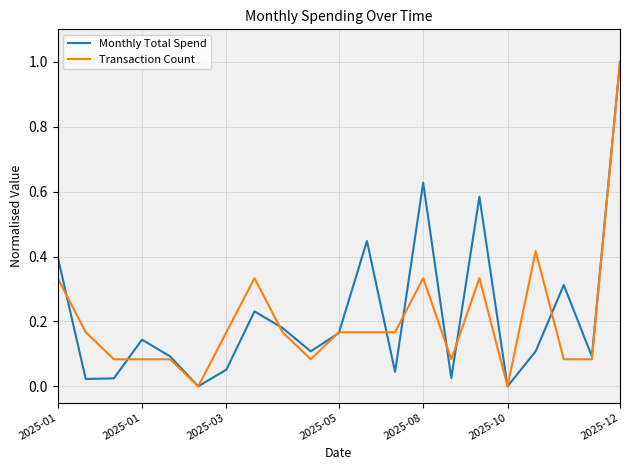

How many lines are shown in the chart?

2